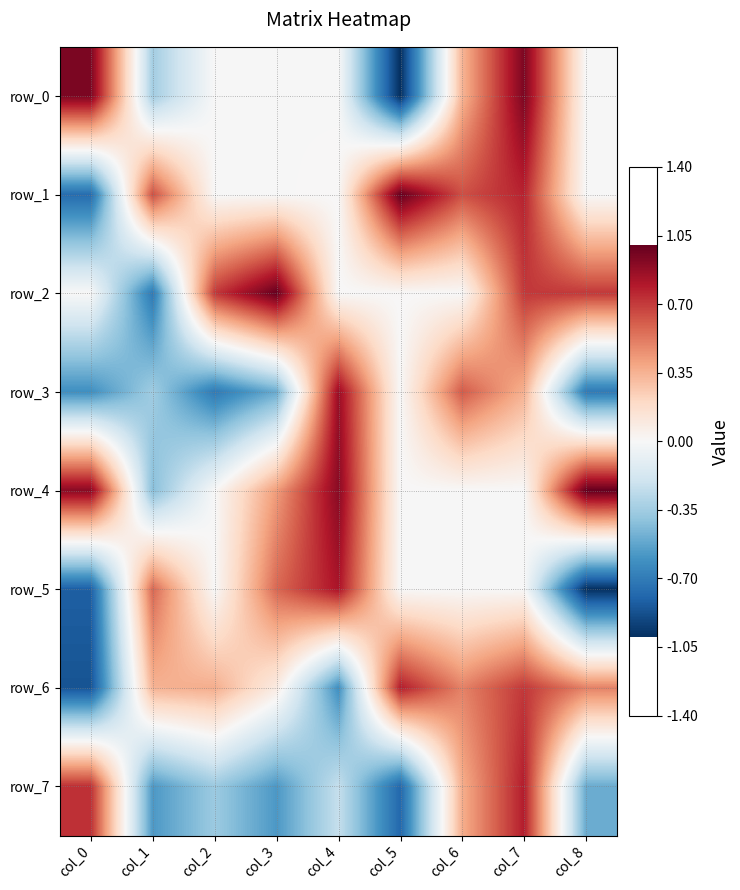

How many data points in row_4 are less than 0?

1